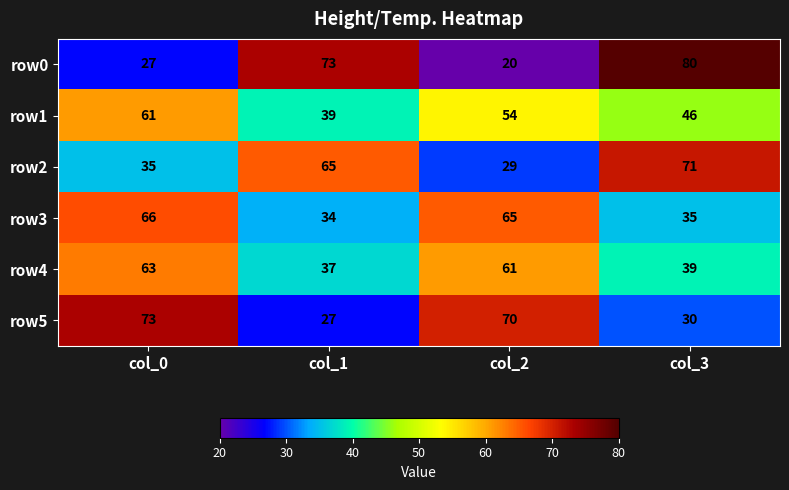

Count the number of data series in this chart.

6